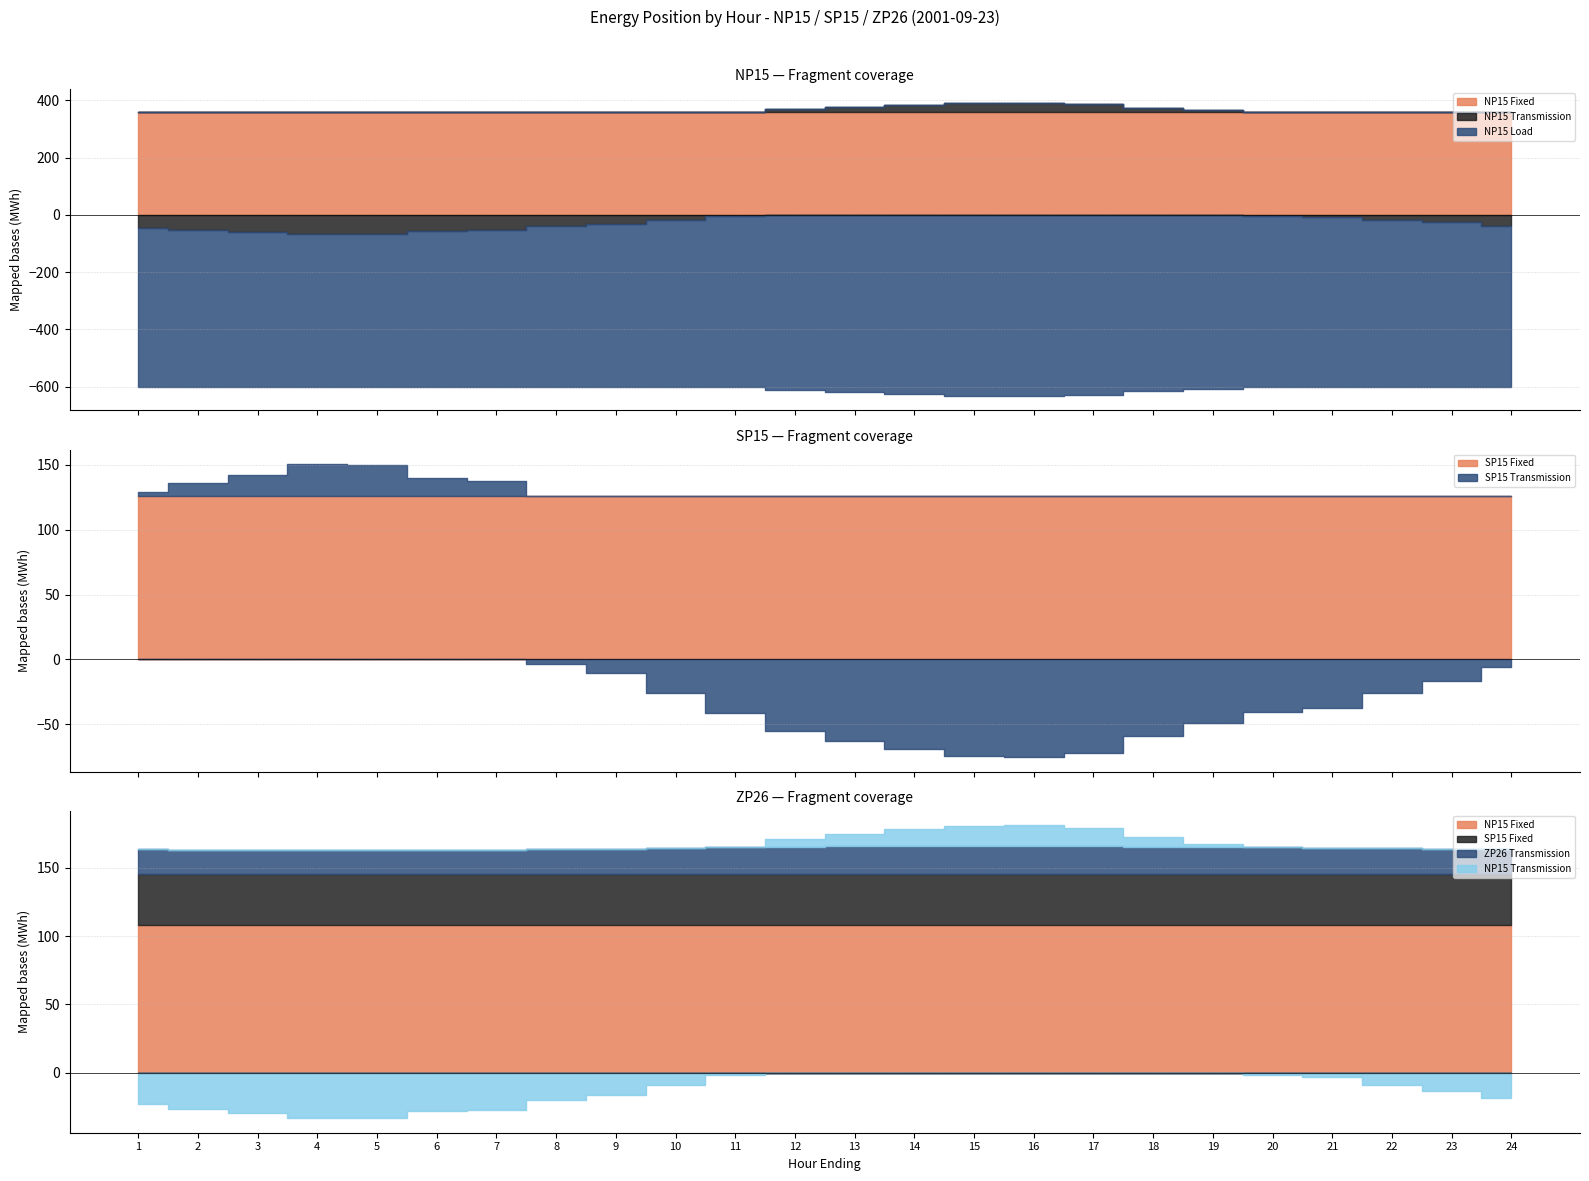

Which label corresponds to the smallest value in the chart?

16